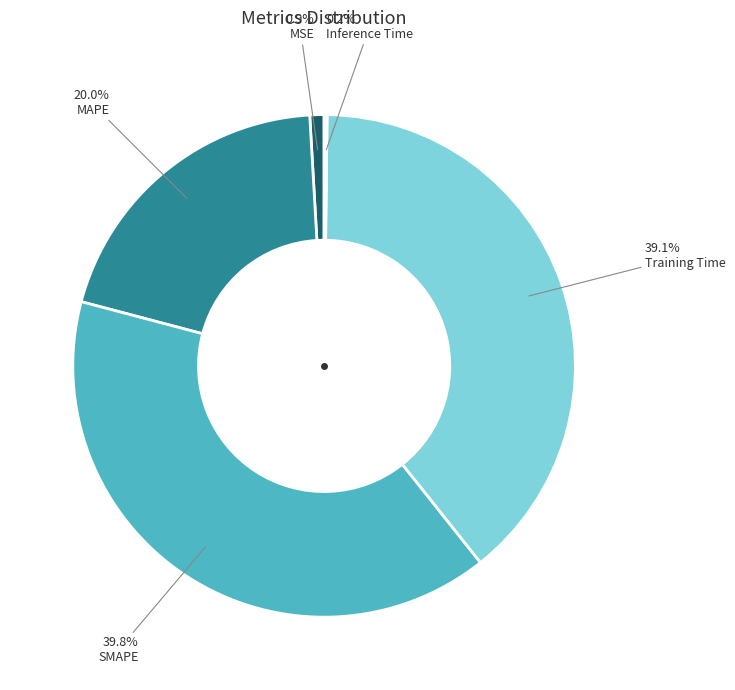

Is there any slice that represents more than half of the pie?

No